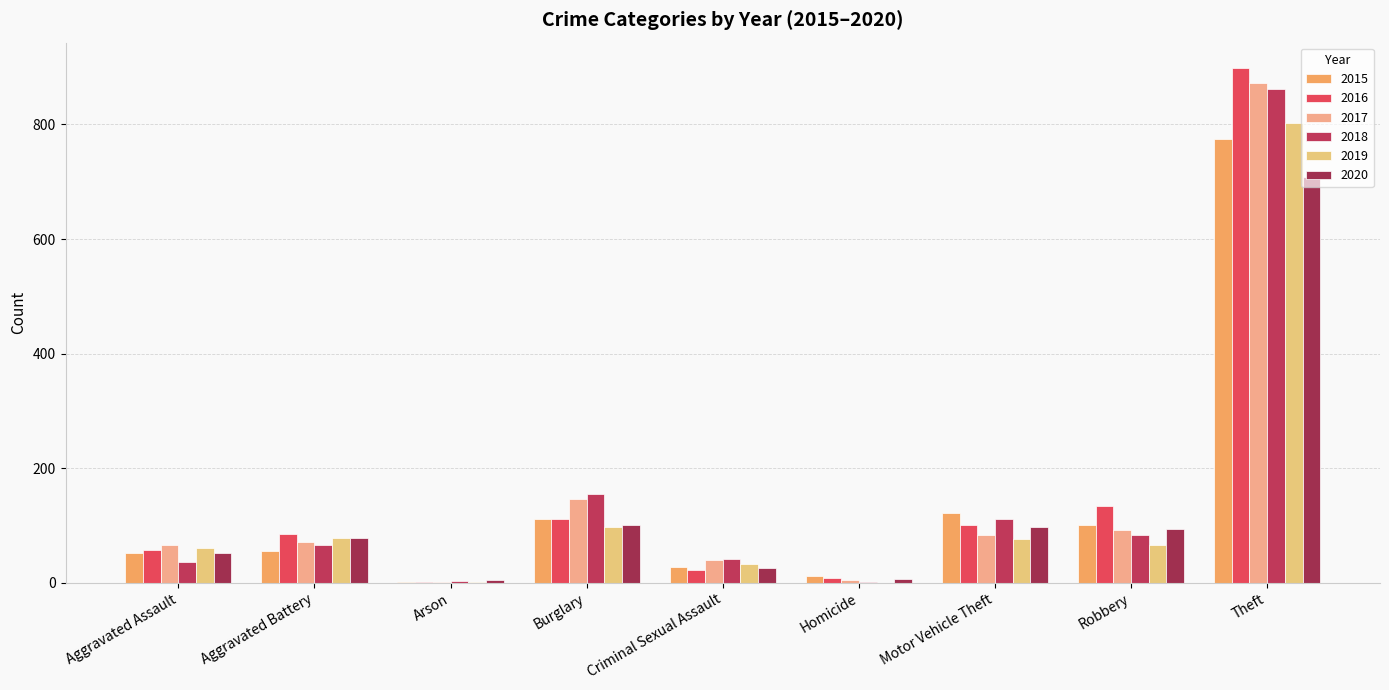

How many groups of bars are there?

9